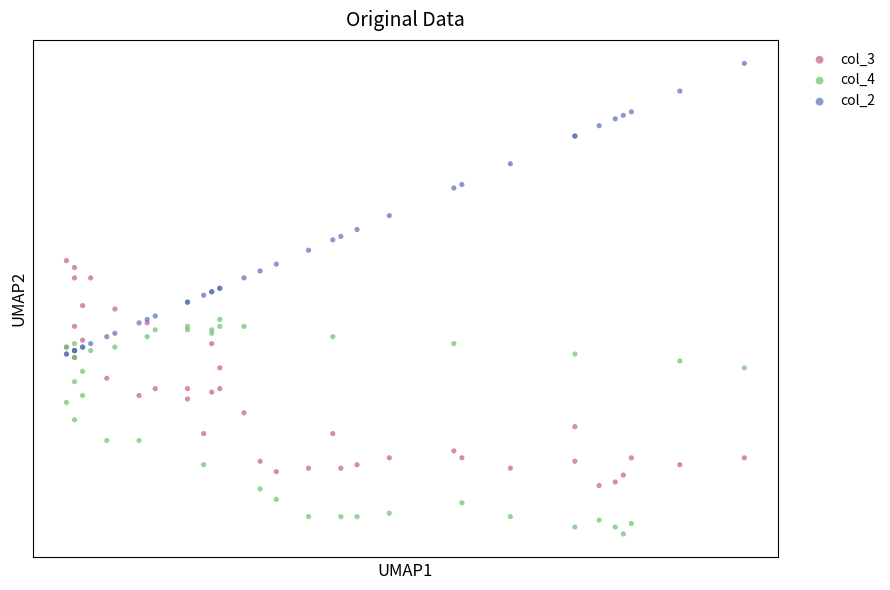

Which series contains the highest Y value?

col_2